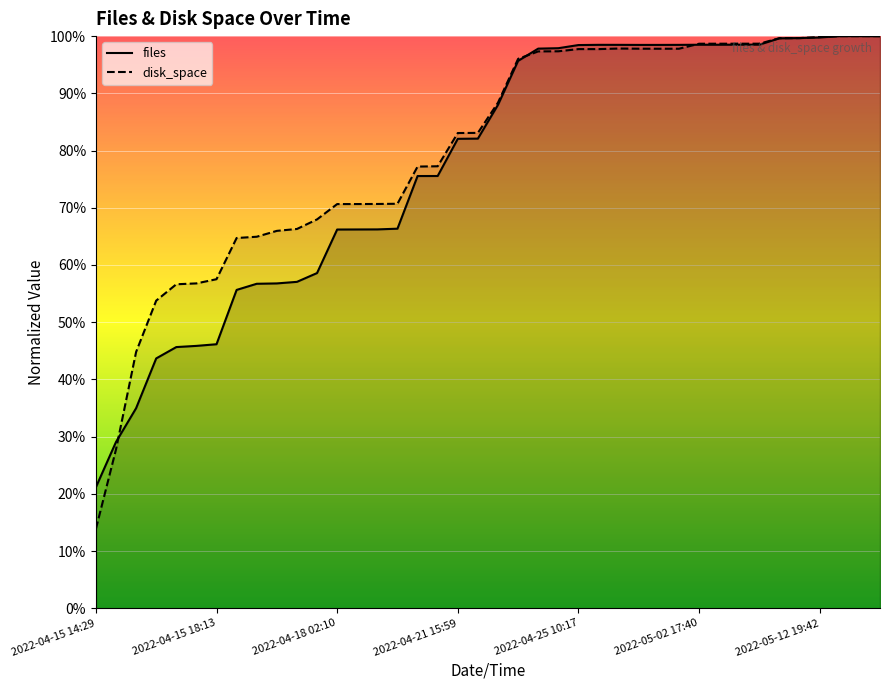

How many lines are shown in the chart?

2